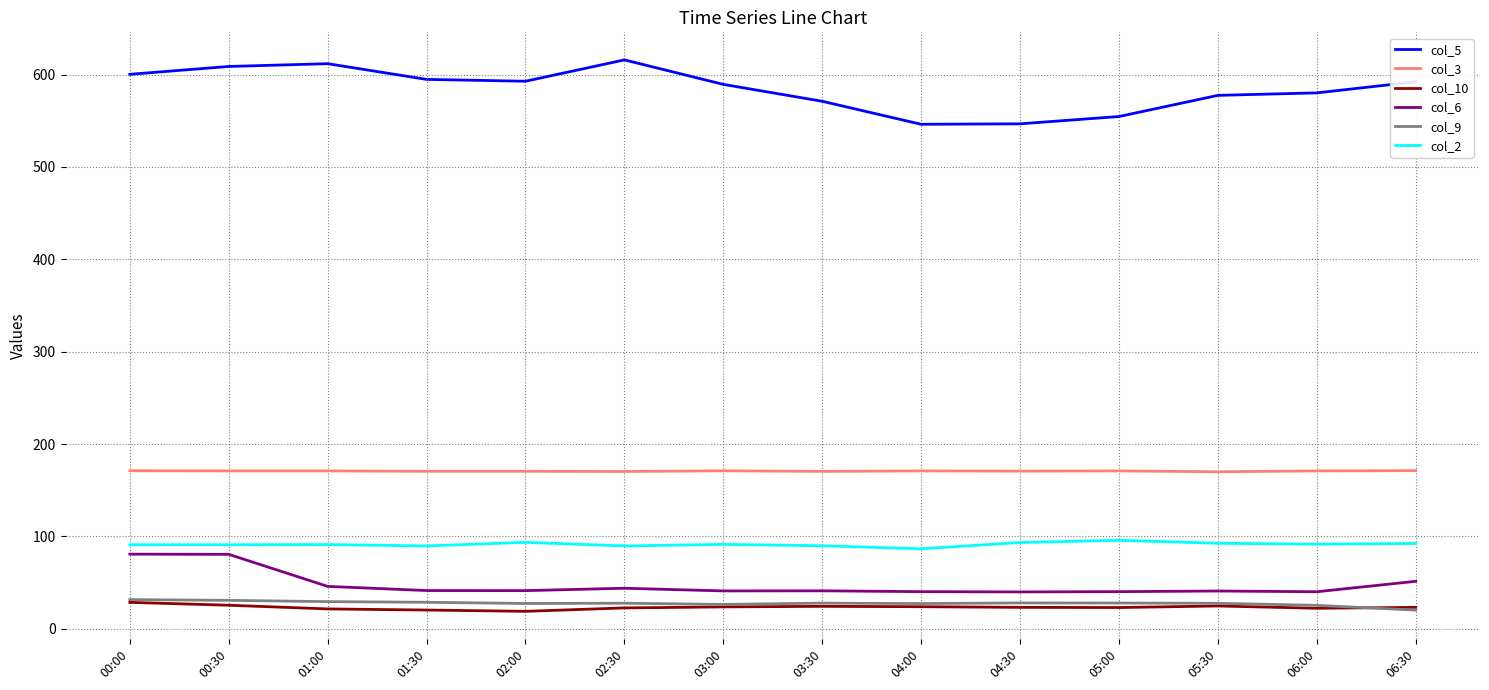

Which series changed the most between 02:30 and 05:00?

col_5